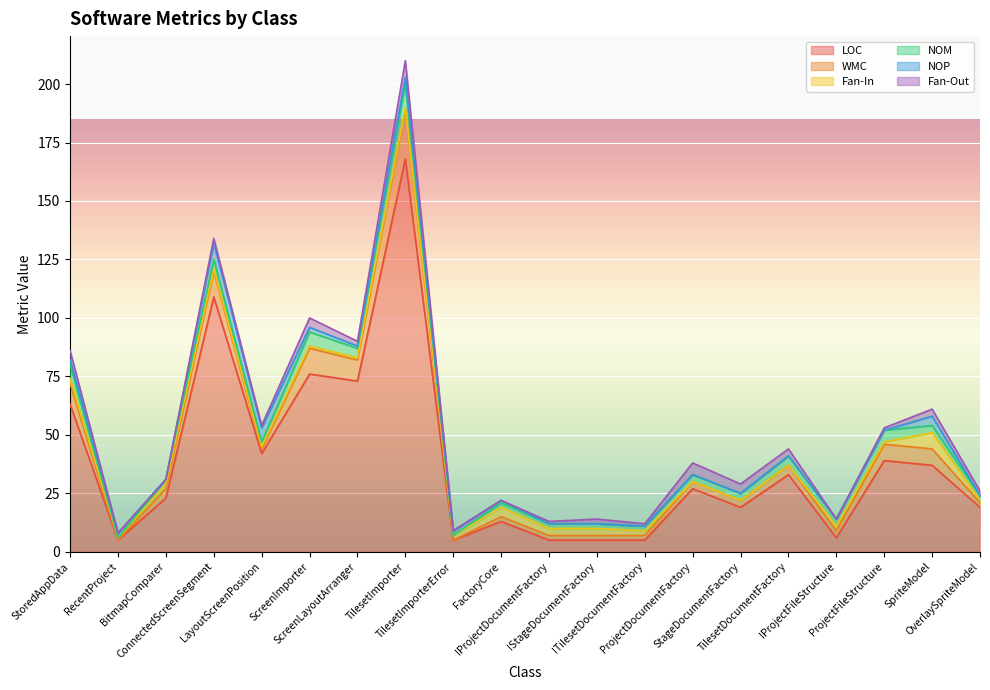

What is the label of the 9th point from the right?

IStageDocumentFactory